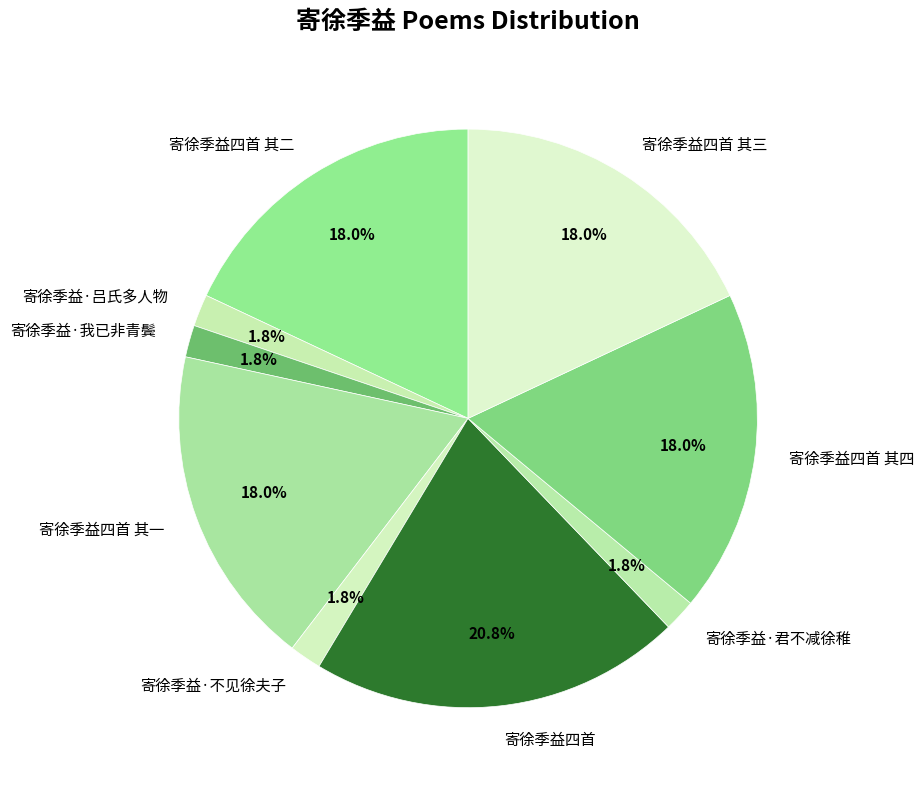

The 寄徐季益四首 其二 slice represents 18% of the pie. True or false?

True